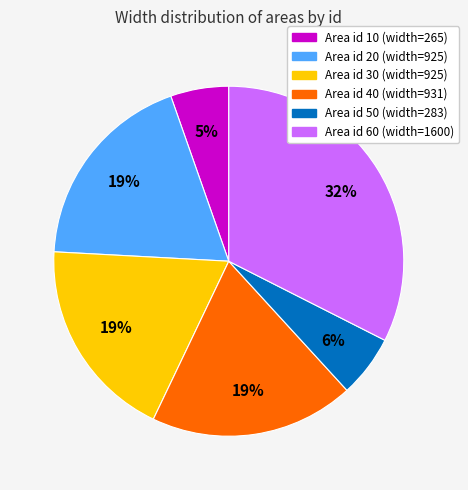

Is Area id 20 (width=925) the majority of the pie?

No